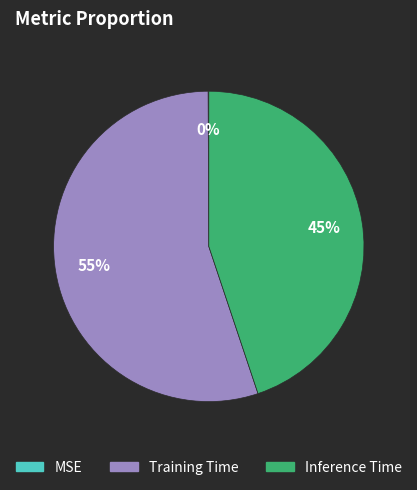

To the nearest percent, what percentage of the pie is Training Time?

55%